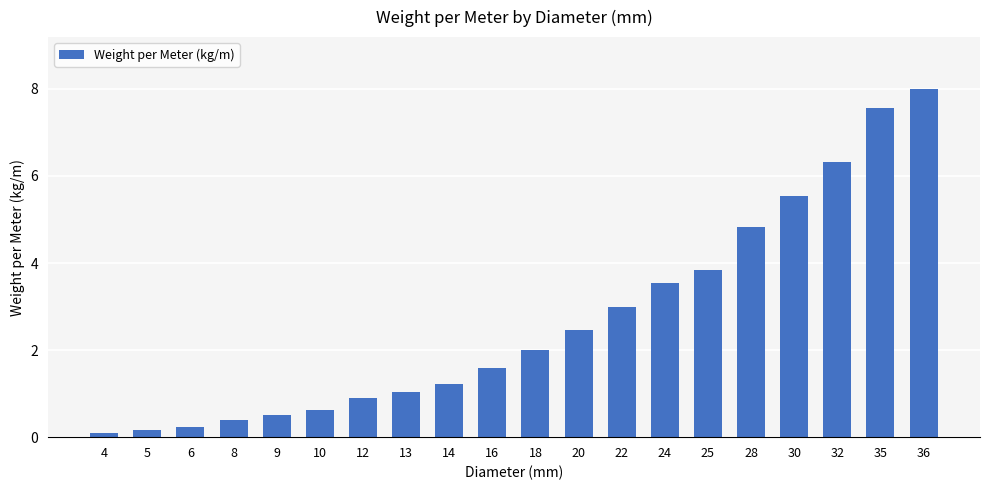

The chart shows a value of 0.5 at 9. True or false?

True